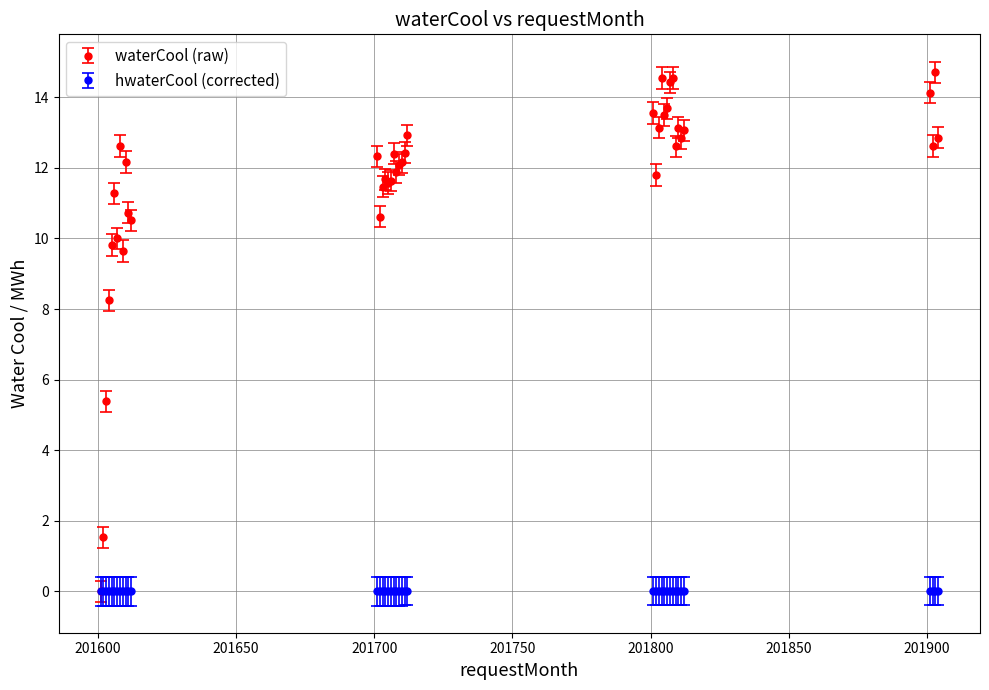

Which series has the largest range (max minus min)?

waterCool (raw)